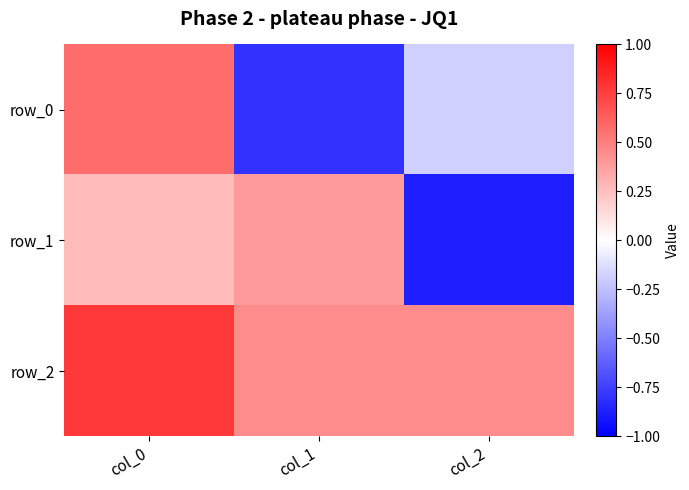

What is the spread (max minus min) of values at col_0?

0.5